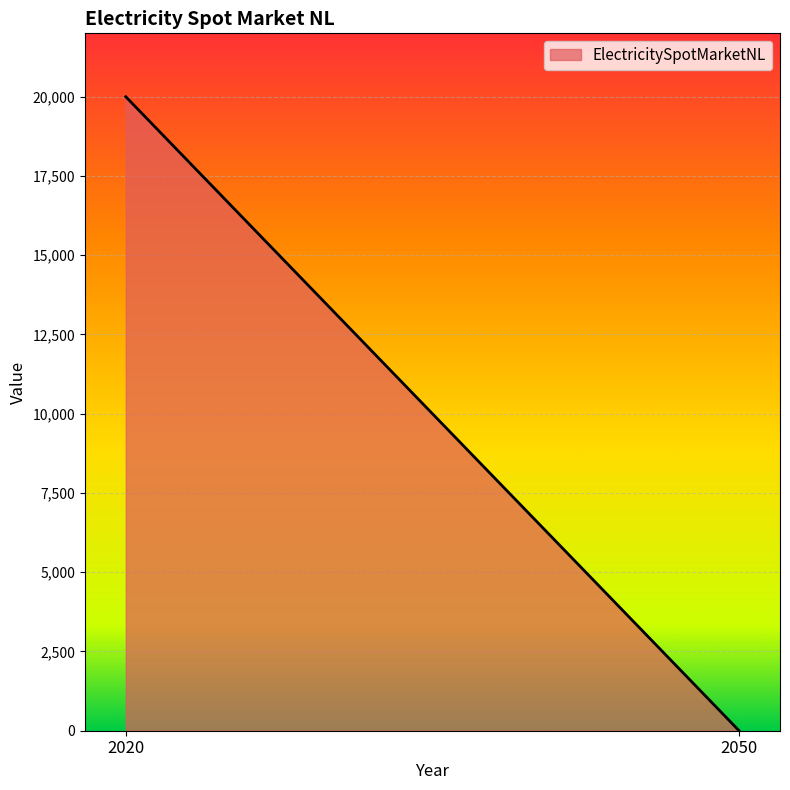

At which label is the value closest to 10000?

2020